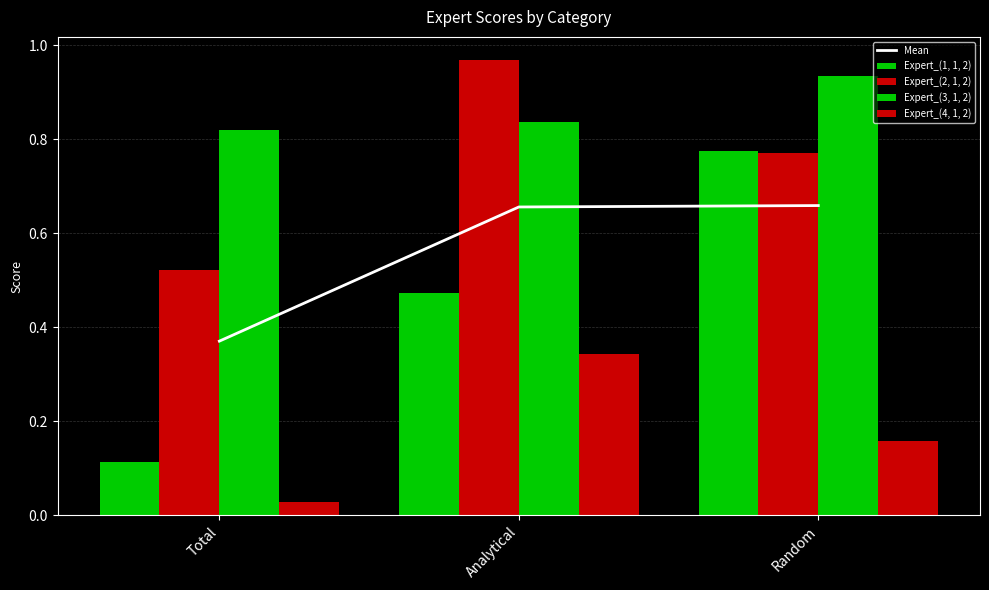

How many groups of bars are there?

3